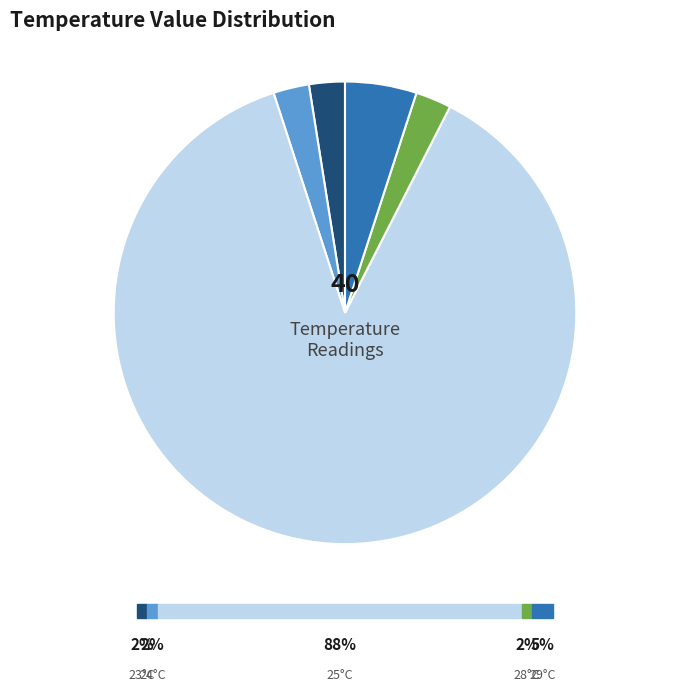

Does any single category account for the majority?

Yes